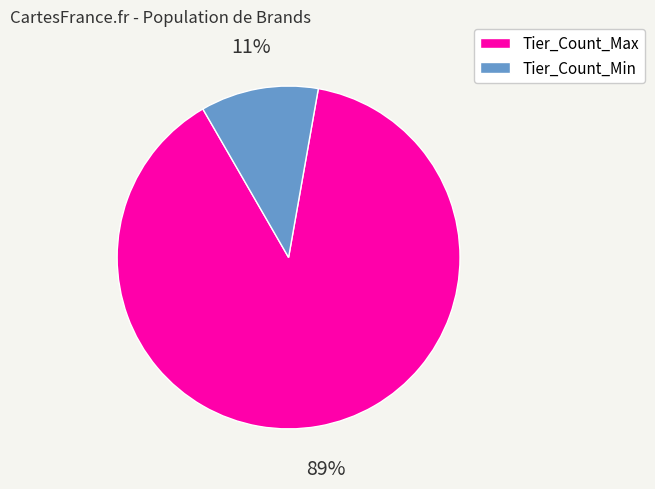

To the nearest percent, what is the difference between the Tier_Count_Max and Tier_Count_Min slice percentages?

78%